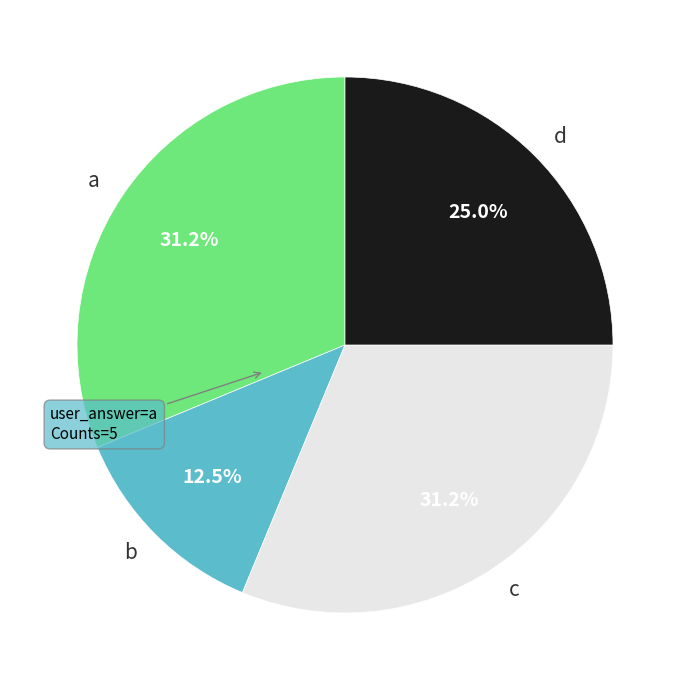

Does any single category account for the majority?

No